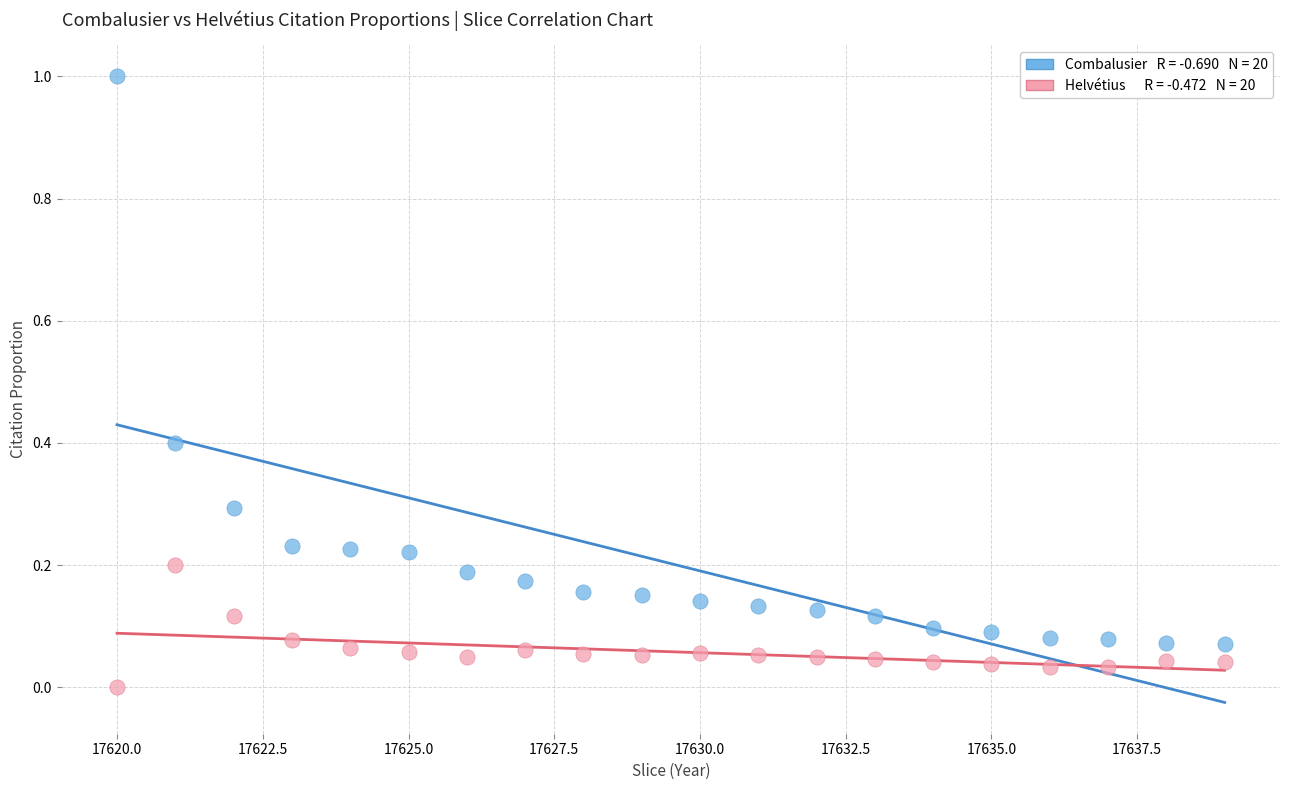

Across all data points, what is the range of Y values (max minus min)?

1.0